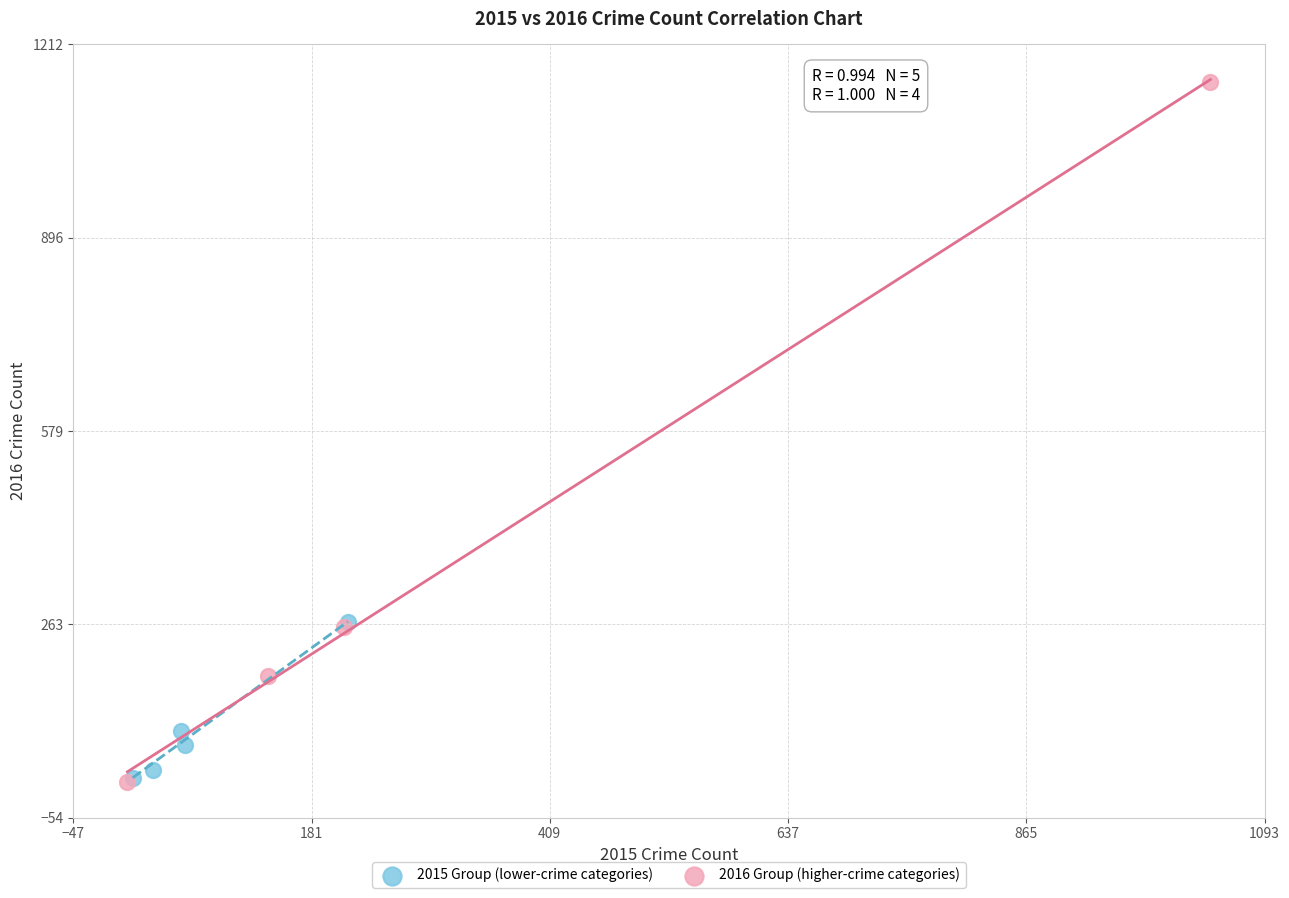

Which series contains the highest Y value?

2016 Group (higher-crime categories)